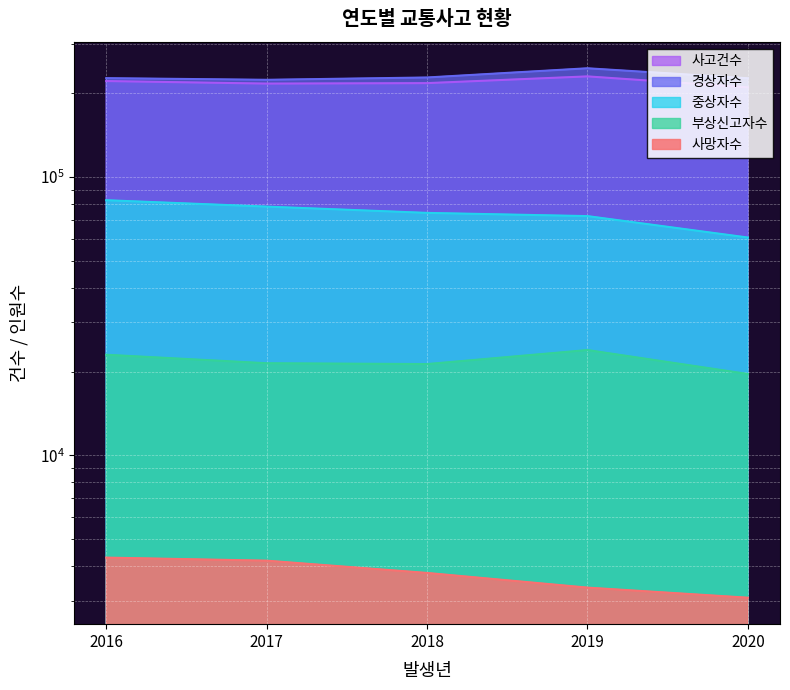

What is the value of the 부상신고자수 point at the 1st from the left?

22974